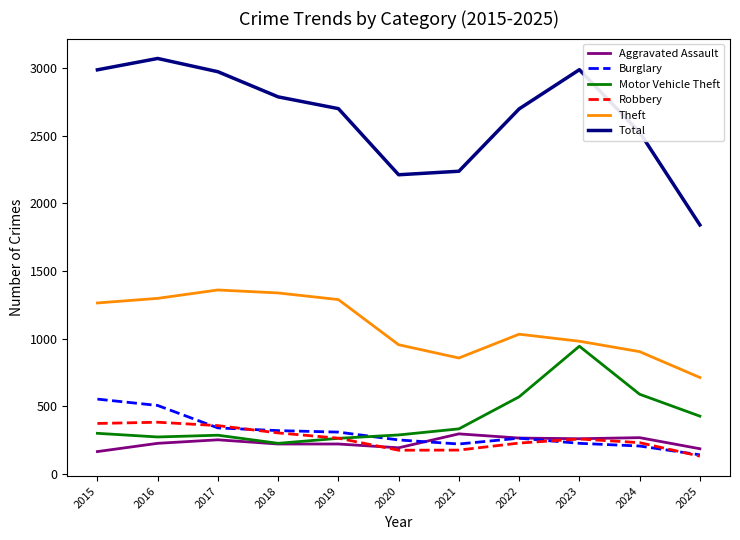

Read the Aggravated Assault value at 2021, to the nearest 5.

295